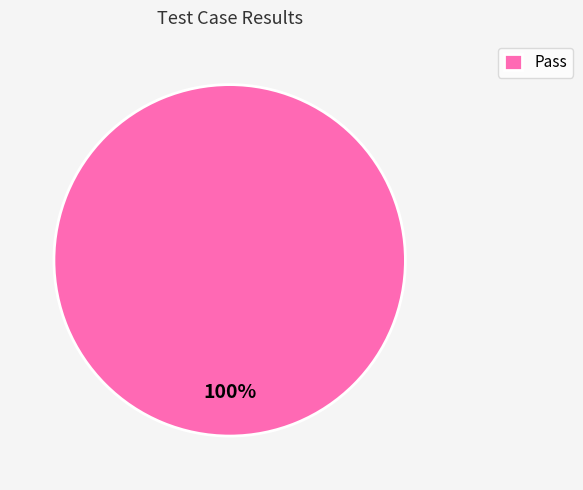

To the nearest percent, what portion does Pass represent?

100%